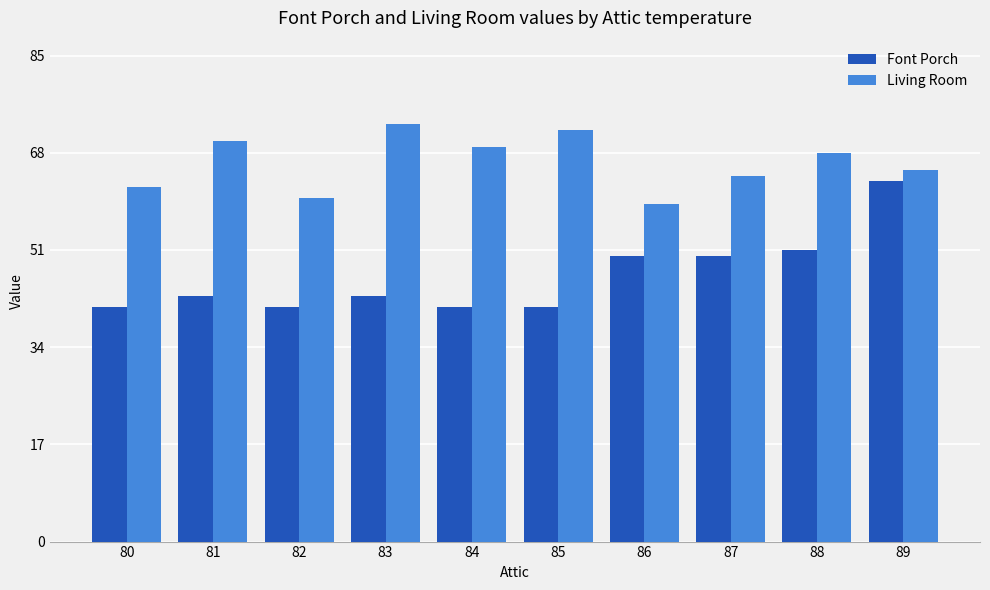

True or false: Font Porch has a value of 63 at 89.

True